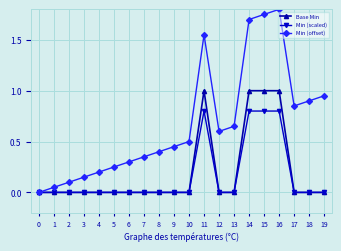

What is the spread (max minus min) of values at 12?

0.6